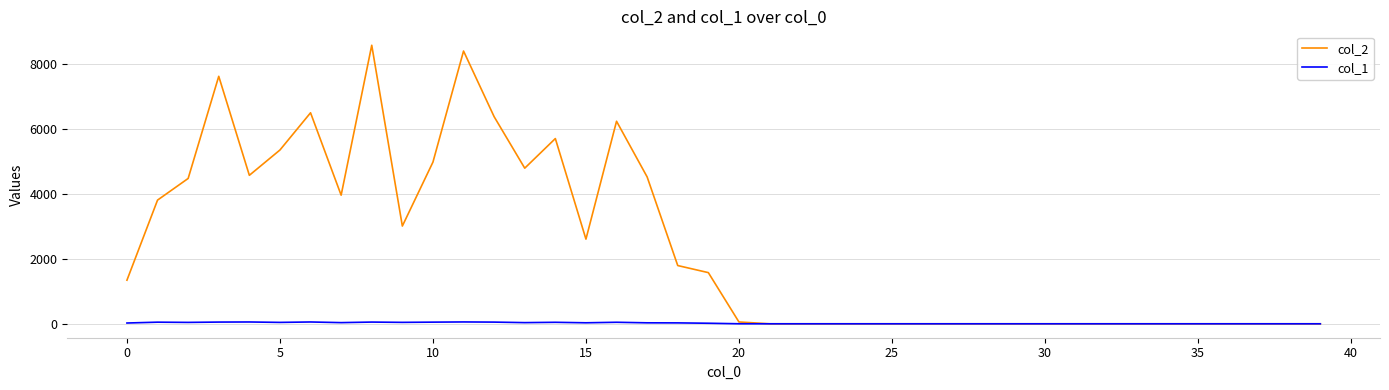

Does the chart display data point markers on the line(s)?

No